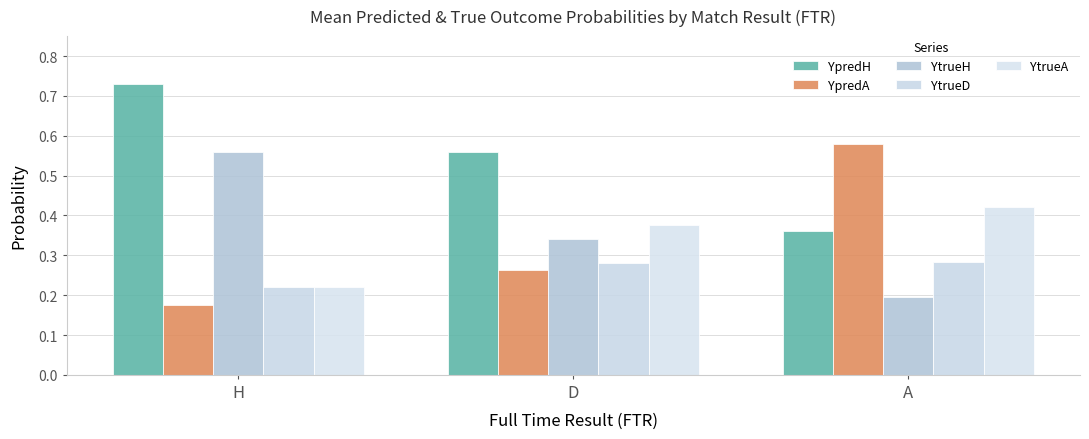

How many bars are there in total?

15